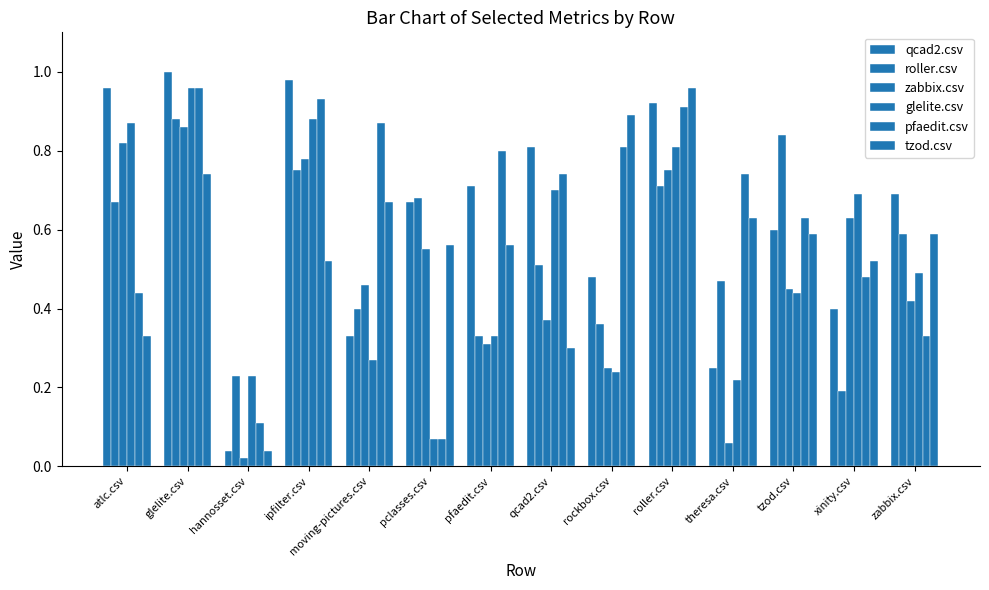

What is the difference between the second highest and minimum values in the glelite.csv series?

0.8